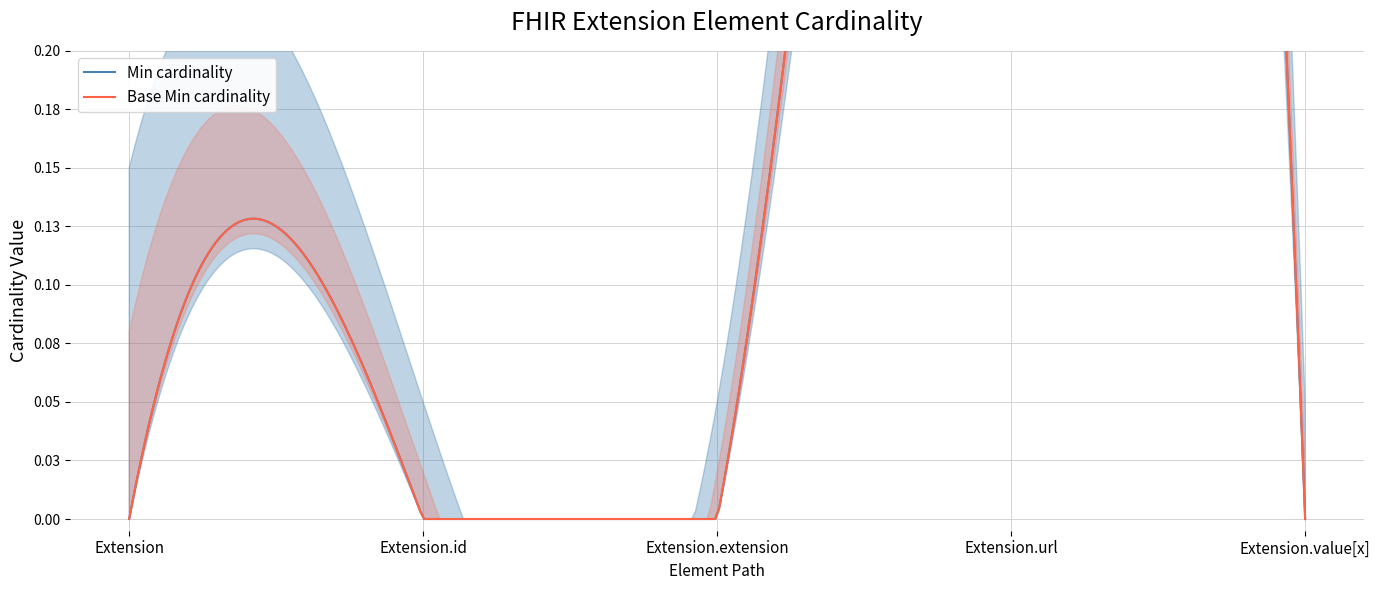

How many categories are shown in the chart?

5